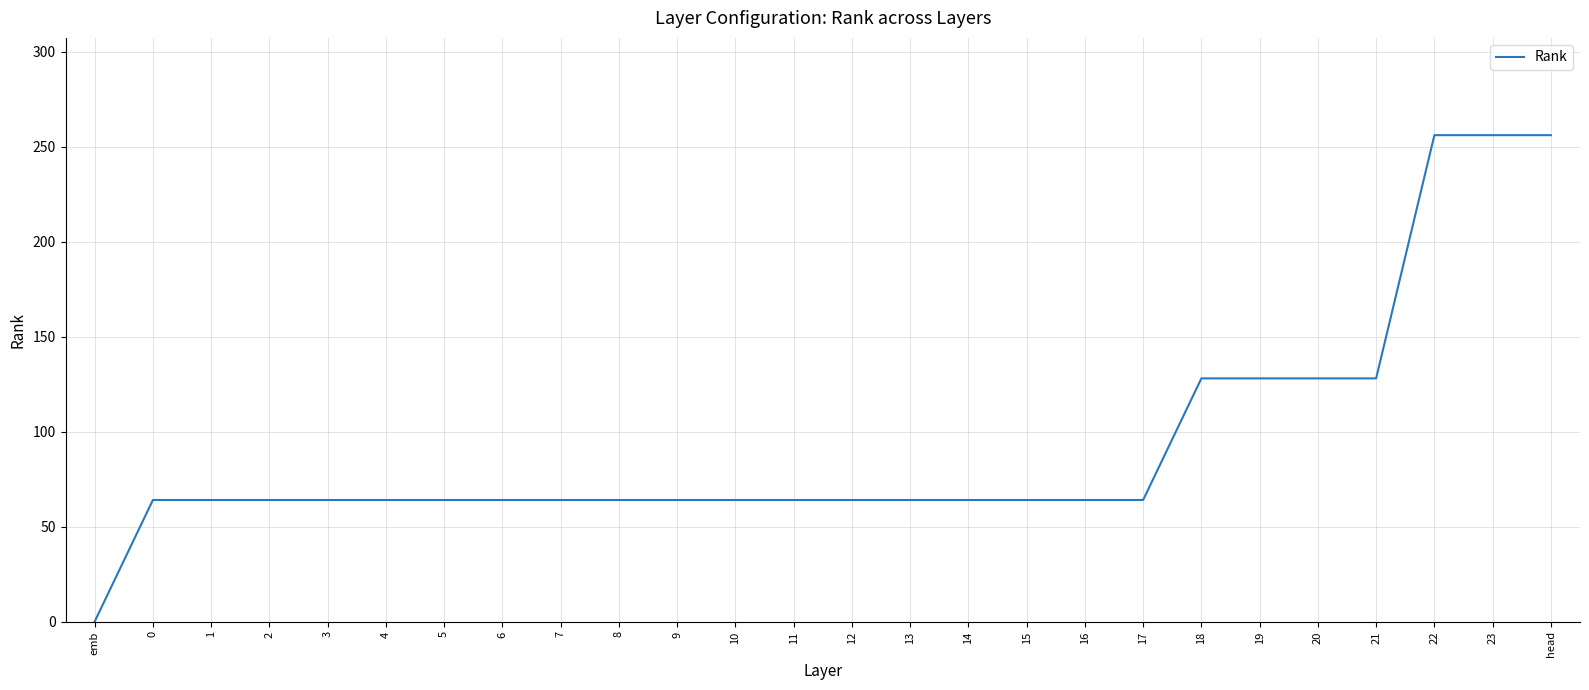

Reading right to left, transcribe all the data shown in this chart.

256	256	256	128	128	128	128	64	64	64	64	64	64	64	64	64	64	64	64	64	64	64	64	64	64	0